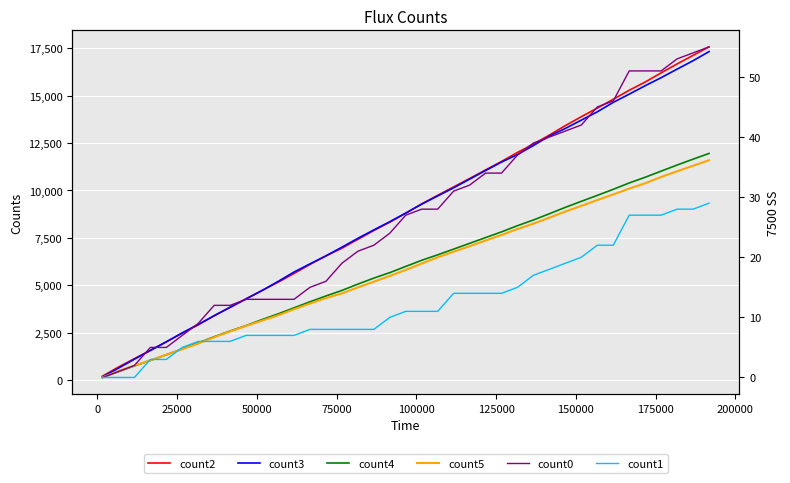

True or false: count0 has more than 1 points higher than both neighbors.

False